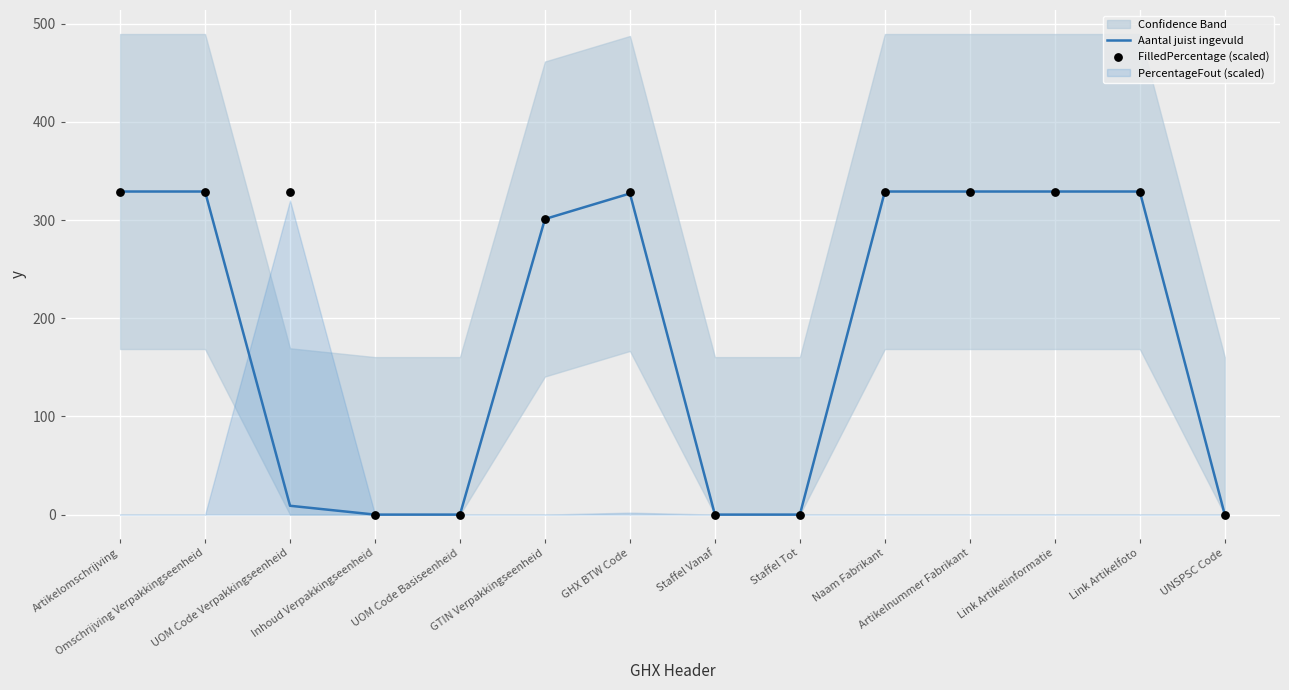

Is the value of Aantal juist ingevuld at Staffel Vanaf greater than the value of FilledPercentage (scaled) at Staffel Vanaf?

No